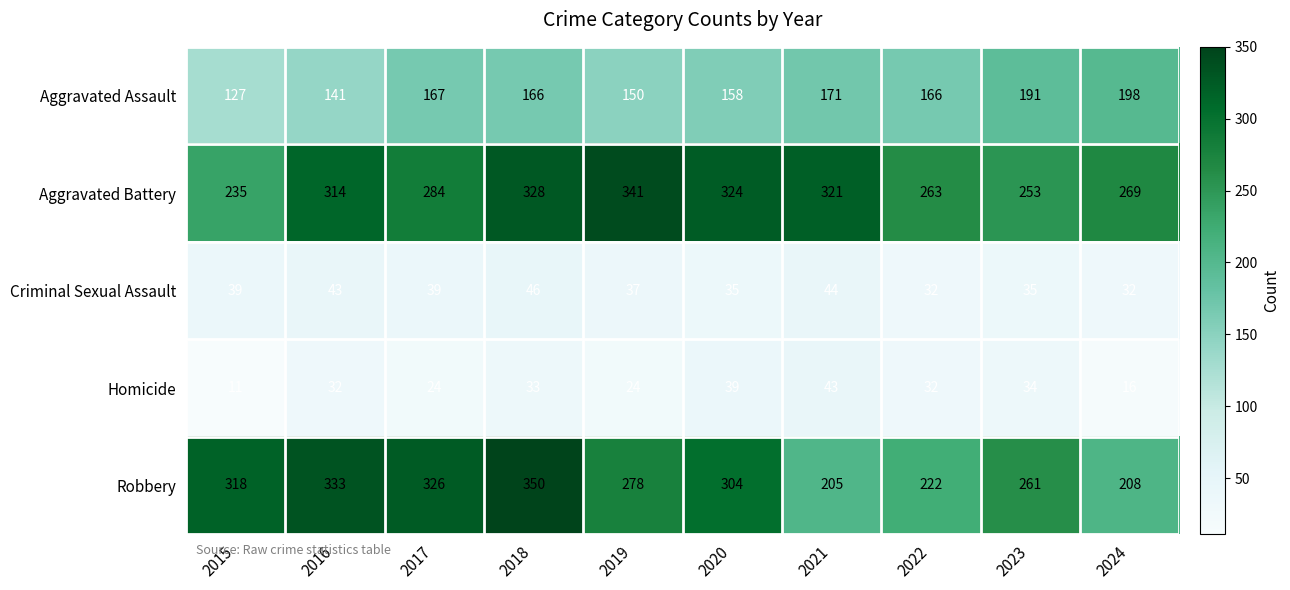

Which series changed the most between 2021 and 2022?

Aggravated Battery